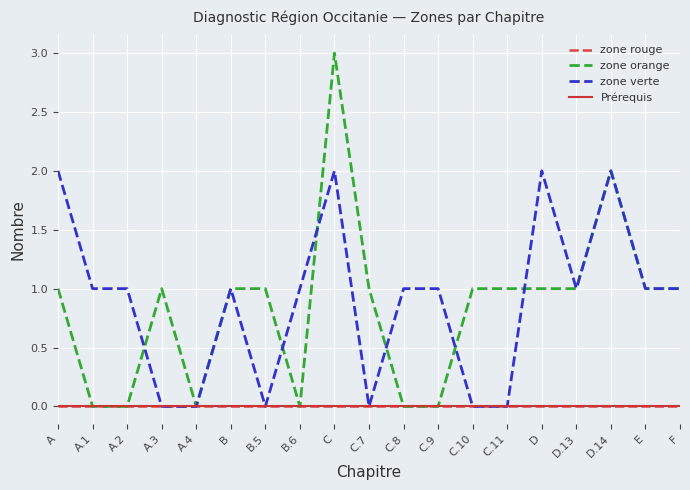

Is this an area chart (filled region under the line)?

No